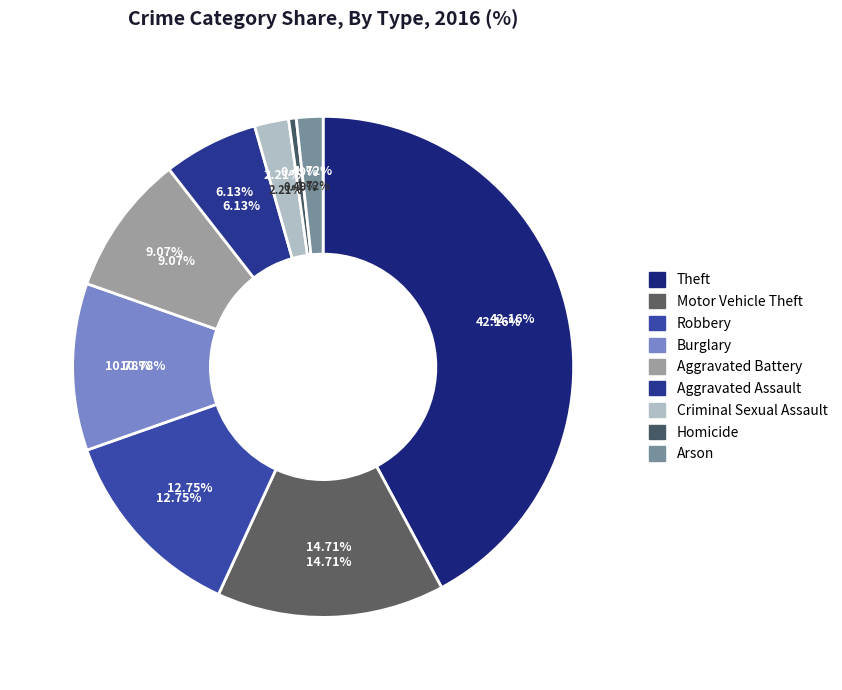

What percentage is the Motor Vehicle Theft slice, to the nearest percent?

15%